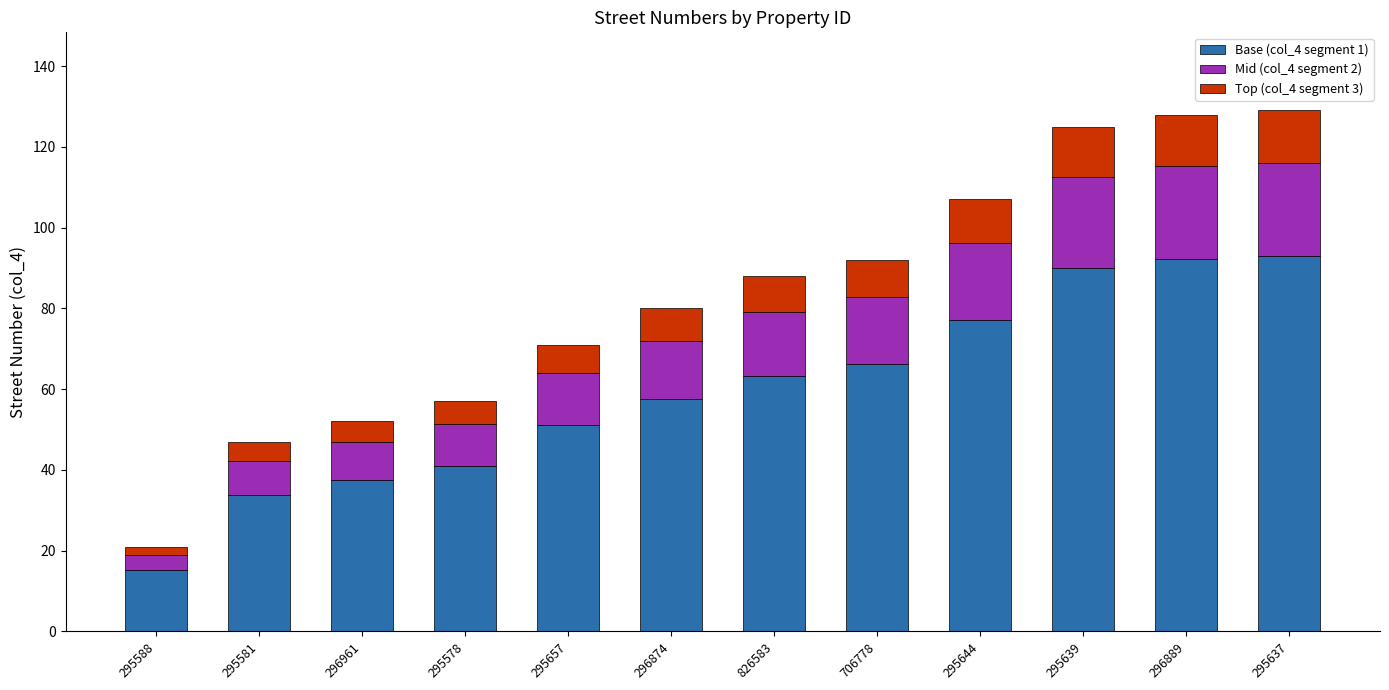

How many categories are shown in the chart?

12